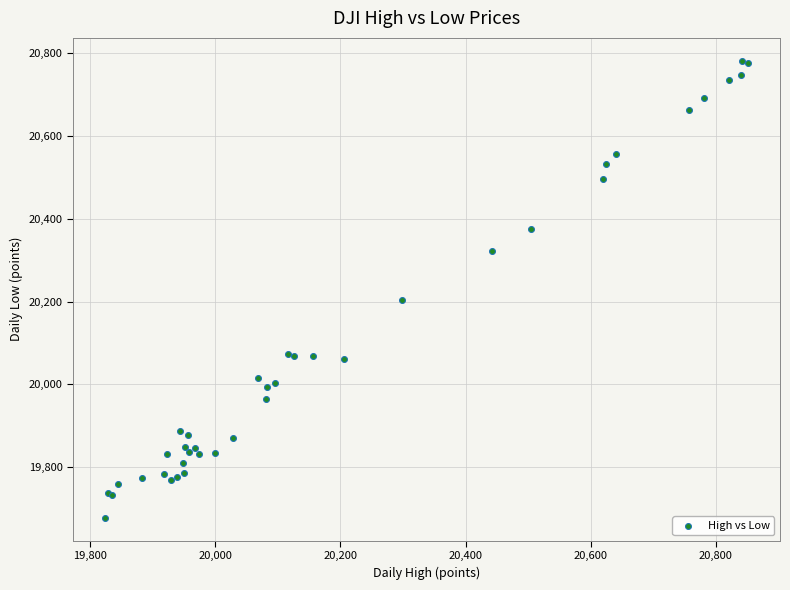

What Y value in the scatter plot is closest to 20229?

20204.8